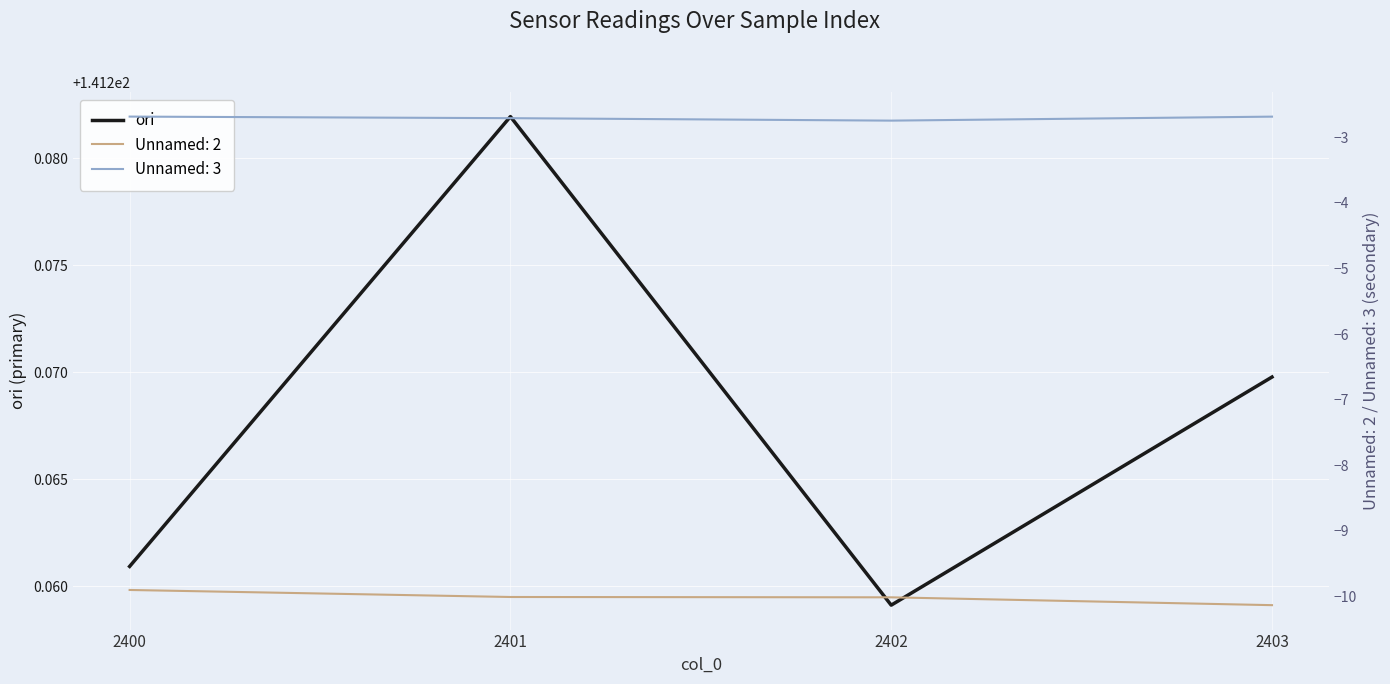

True or false: the data has more than 0 interior local peaks.

True